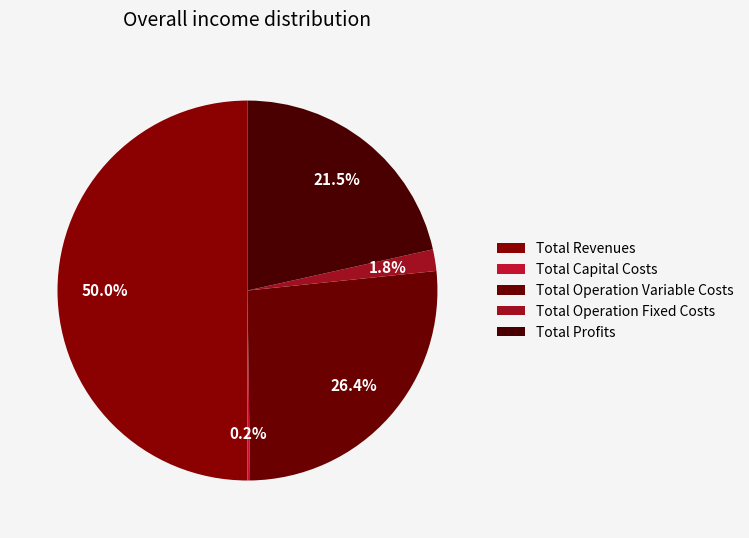

Does Total Operation Fixed Costs account for over 50% of the chart?

No